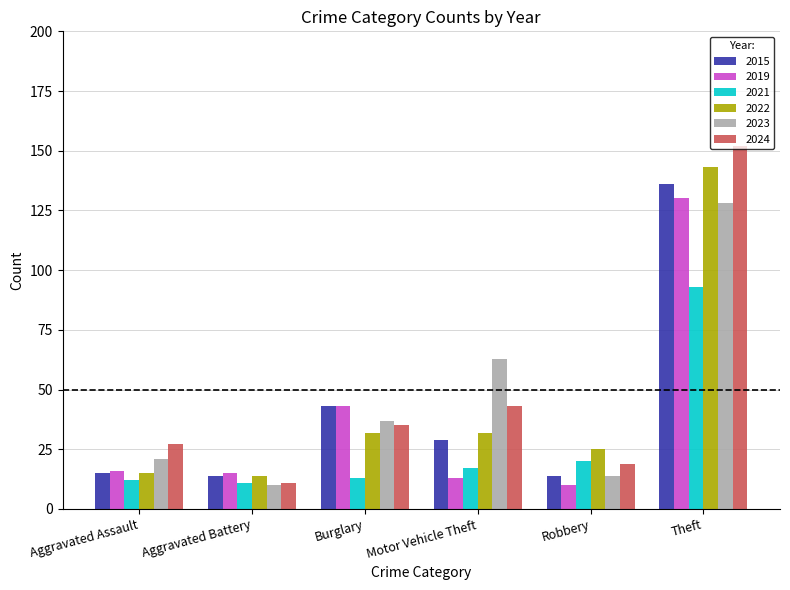

What is the label of the 2nd bar from the left?

Aggravated Battery